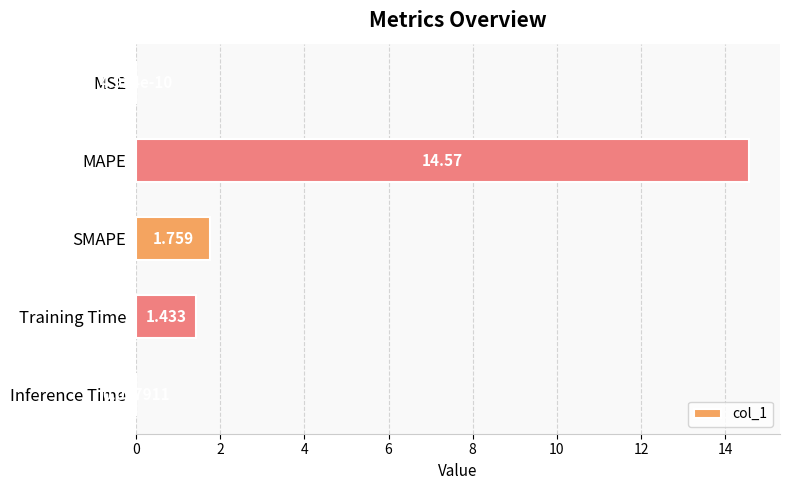

Which category has the highest value across all series?

MAPE